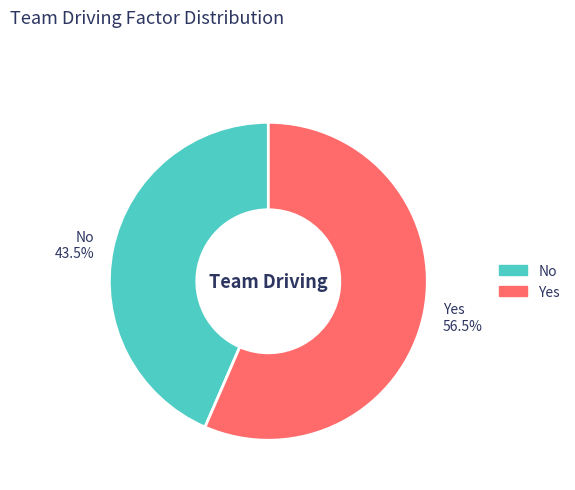

To the nearest percent, what is the combined percentage of Yes and No?

100%